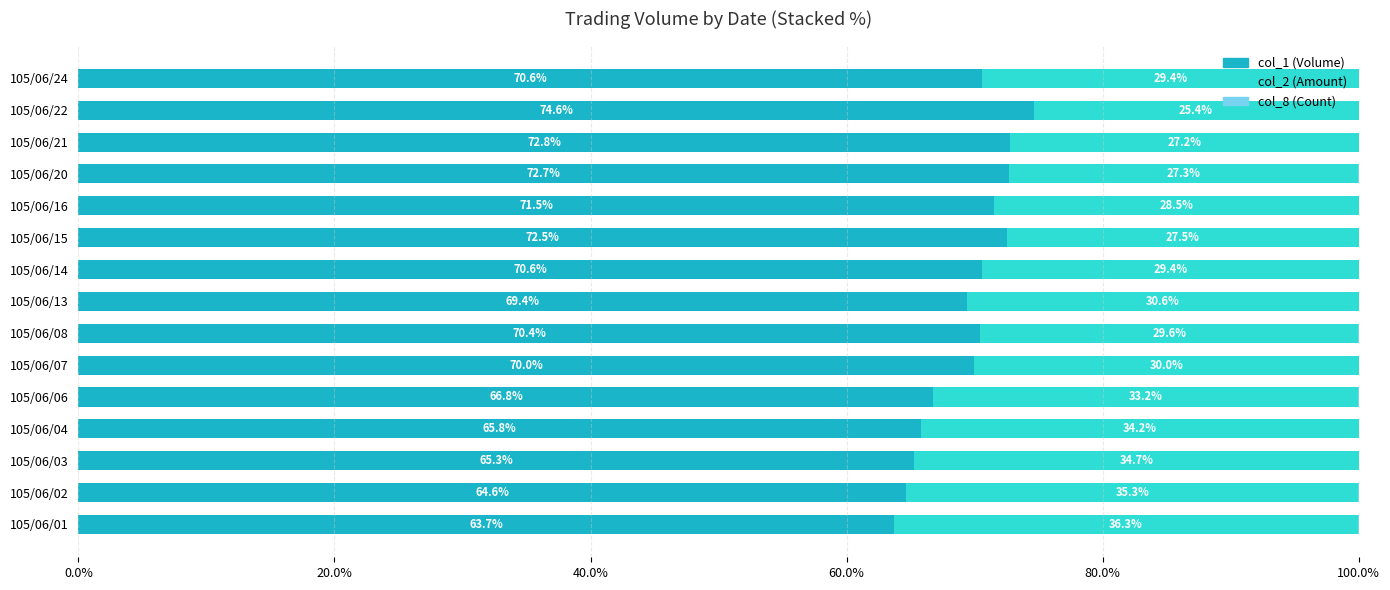

What is the total value across all series at 105/06/13?

100.0